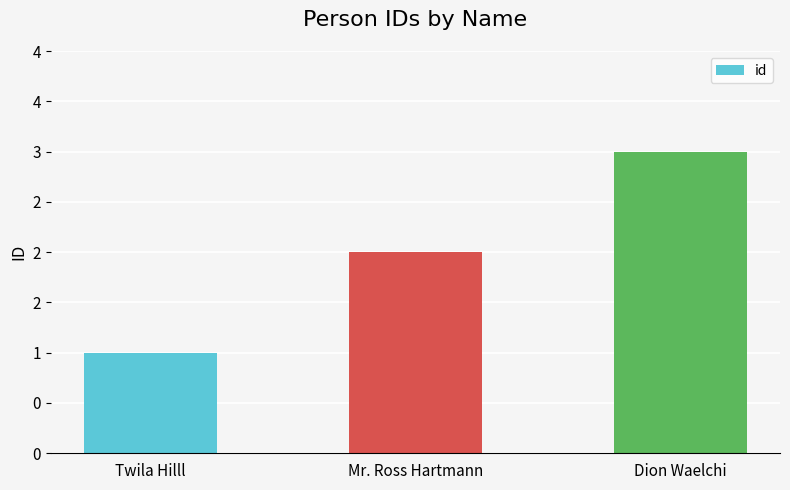

How many bars are there in total?

3